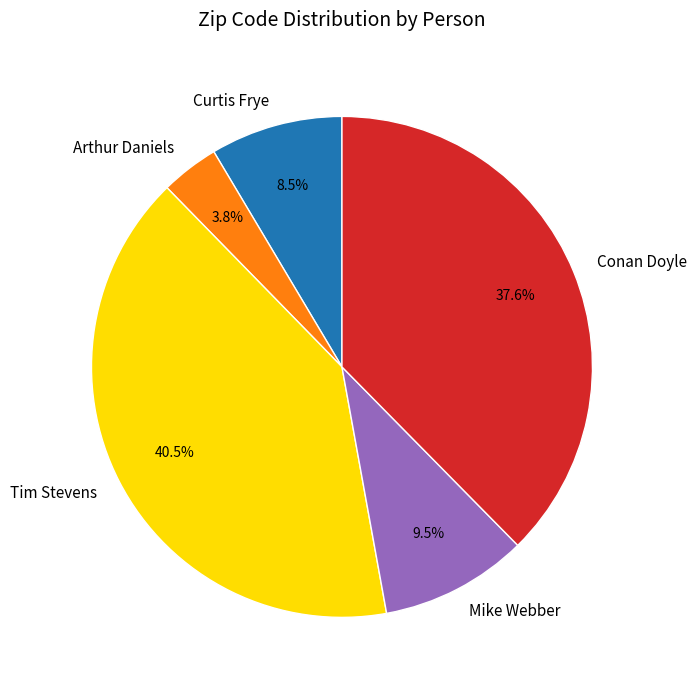

Does Arthur Daniels account for over 50% of the chart?

No